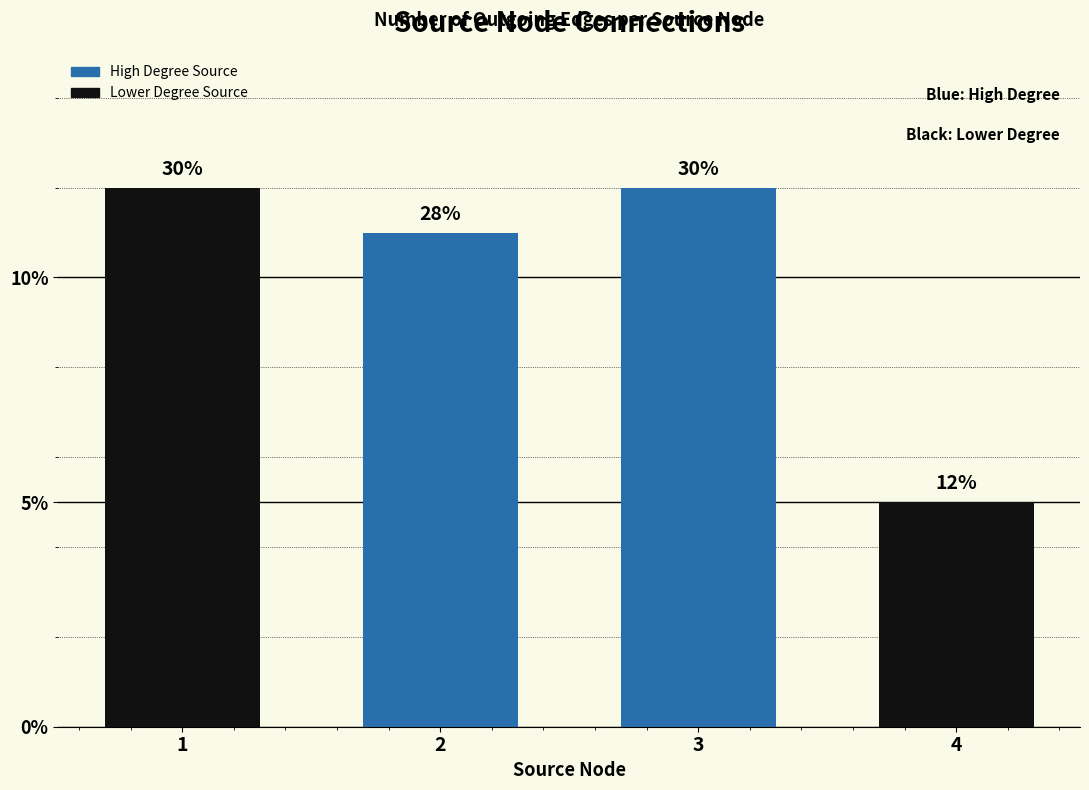

What is the value of the 3rd bar from the left?

12